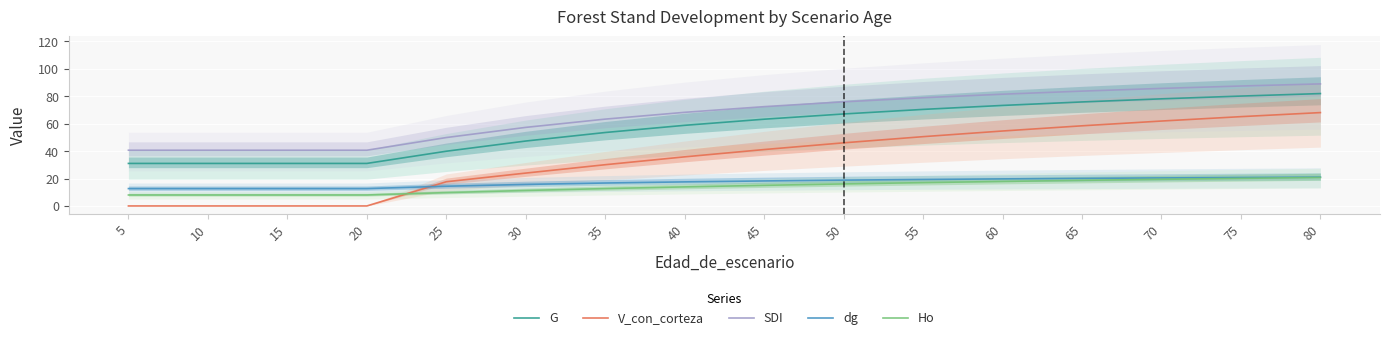

True or false: SDI and dg cross at least once.

False